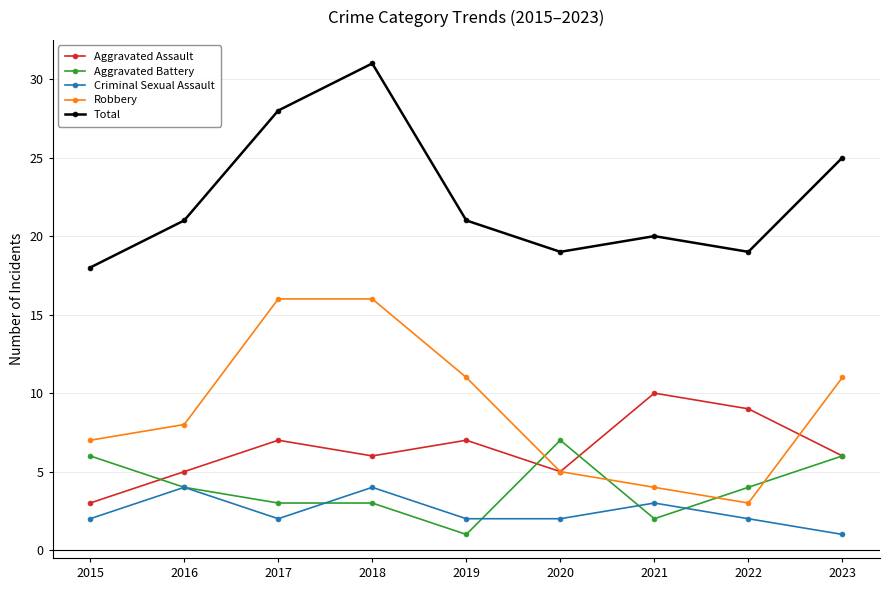

How many times do Robbery and Aggravated Battery cross each other?

4